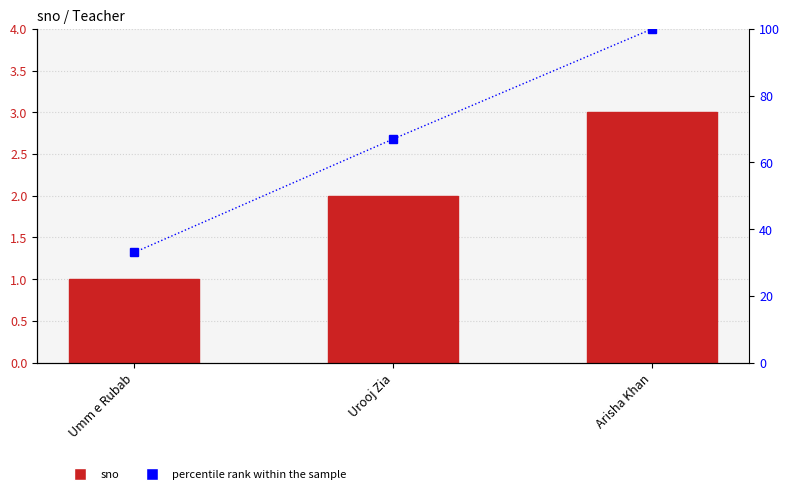

What is the sum of all sno values?

6